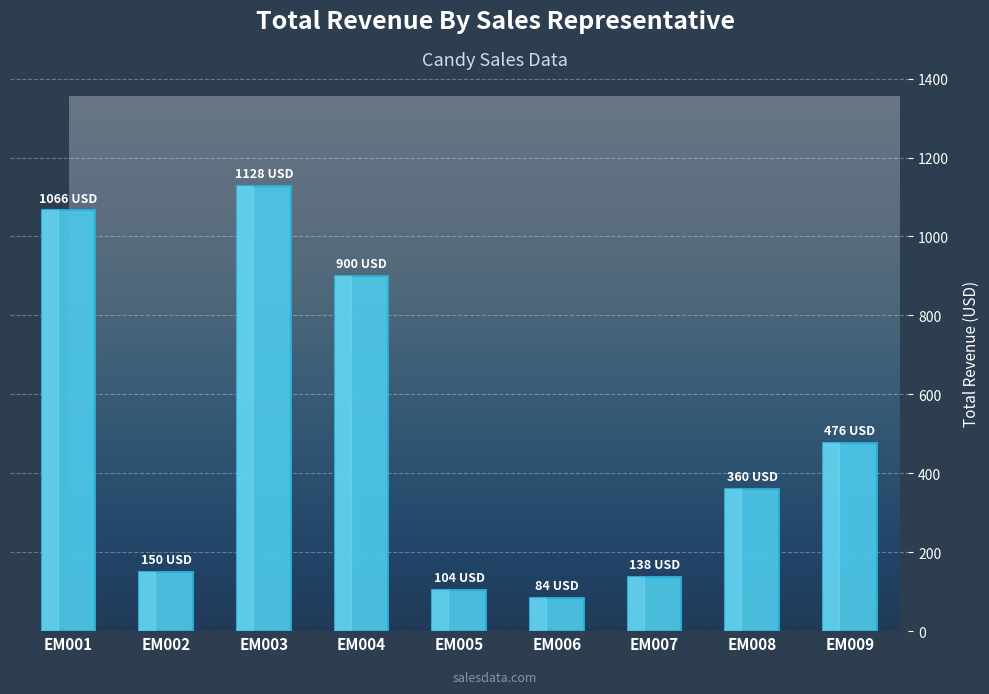

What is the difference between the maximum and second lowest values?

1024